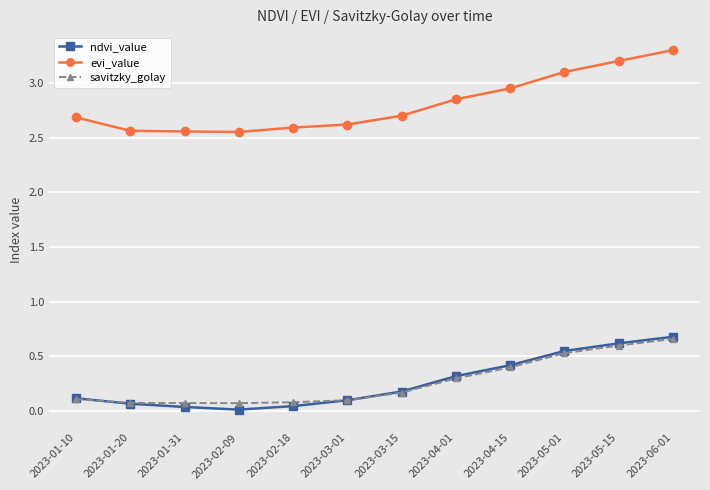

What is the average value of the evi_value series?

2.8